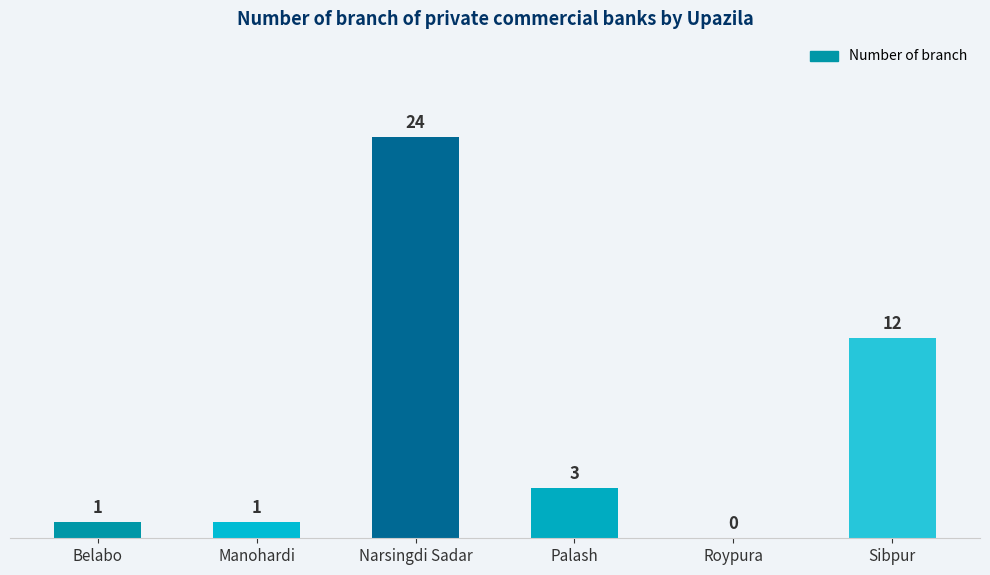

The chart shows a value of 21 at Sibpur. True or false?

False